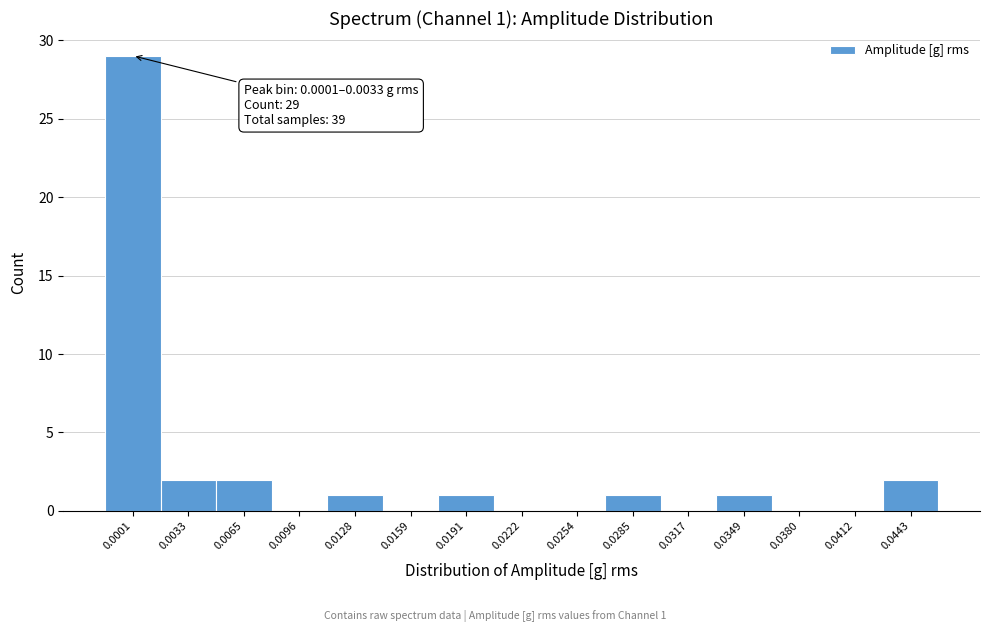

Reading right to left, what are all the values shown in this chart?

0.0443=2	0.0412=0	0.0380=0	0.0349=1	0.0317=0	0.0285=1	0.0254=0	0.0222=0	0.0191=1	0.0159=0	0.0128=1	0.0096=0	0.0065=2	0.0033=2	0.0001=29